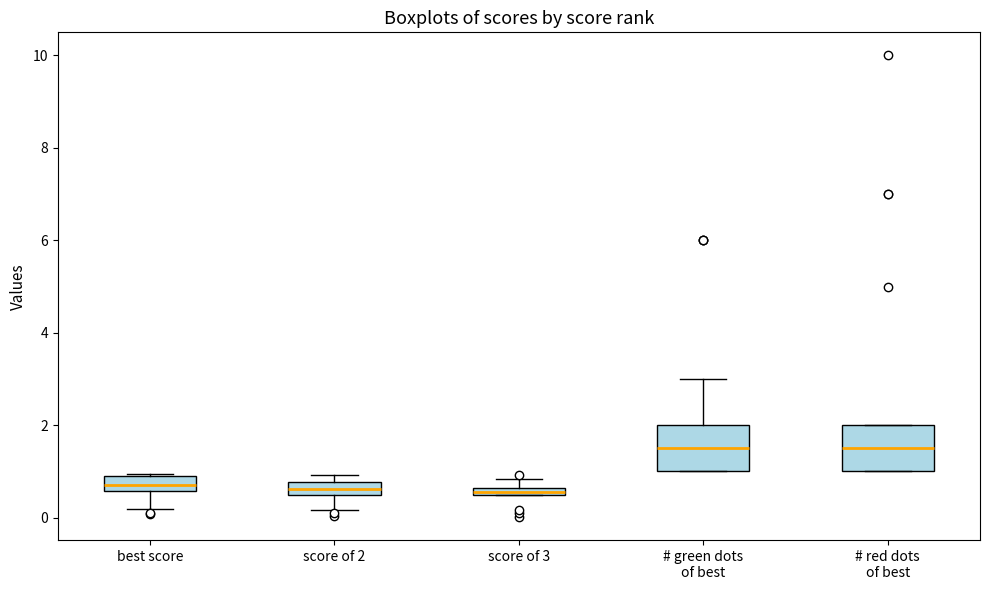

Where does the upper whisker of the box for # green dots of best end on the y-axis? The values are not printed on the chart, so give them approximately, as read against the axis.

3.0